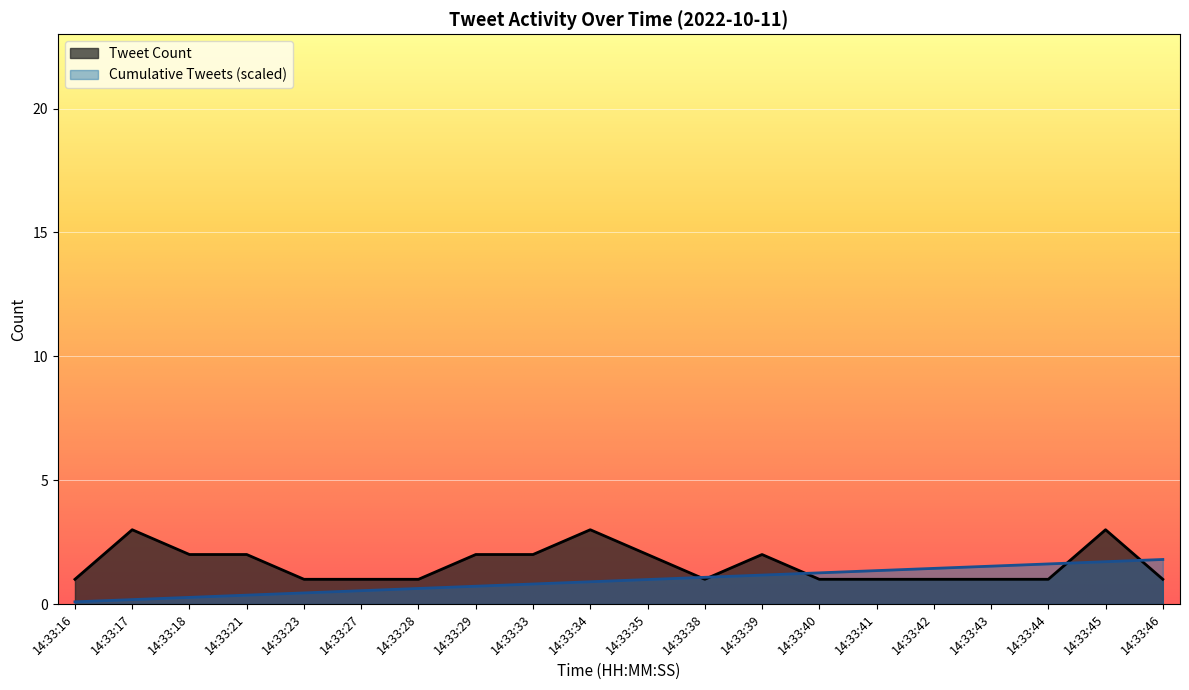

What is the greatest value displayed?

3.0